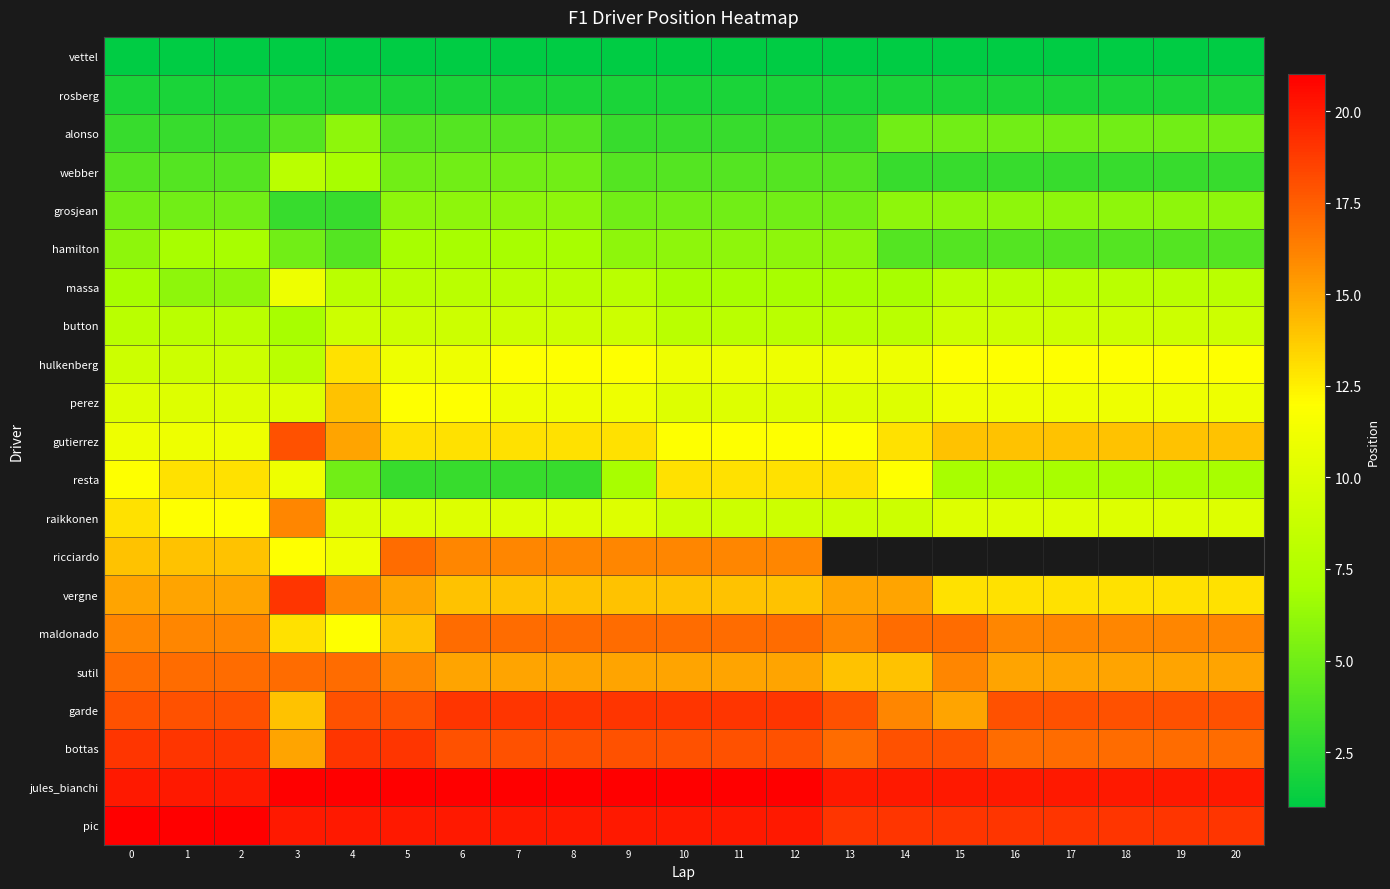

Which series has the largest total across all categories?

jules_bianchi